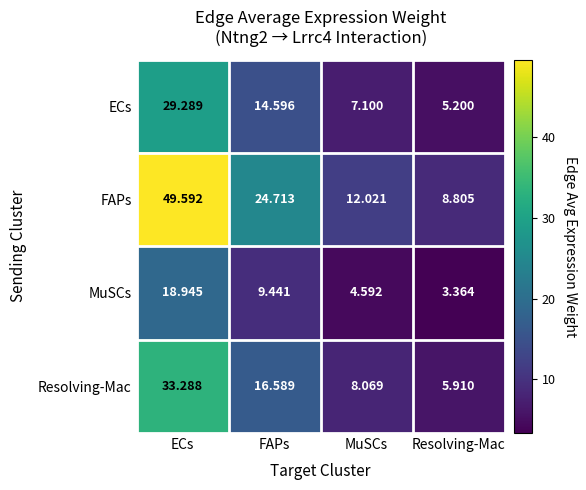

Where is MuSCs nearest to the value 11?

FAPs